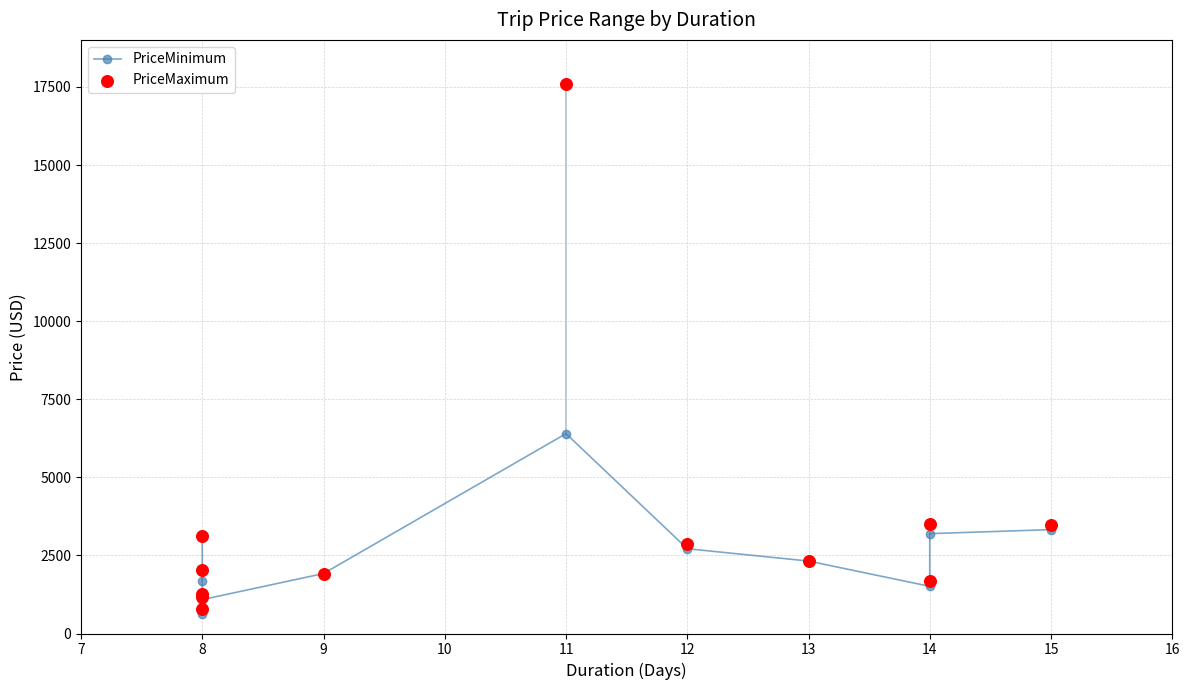

Which series contains the lowest Y value?

PriceMinimum